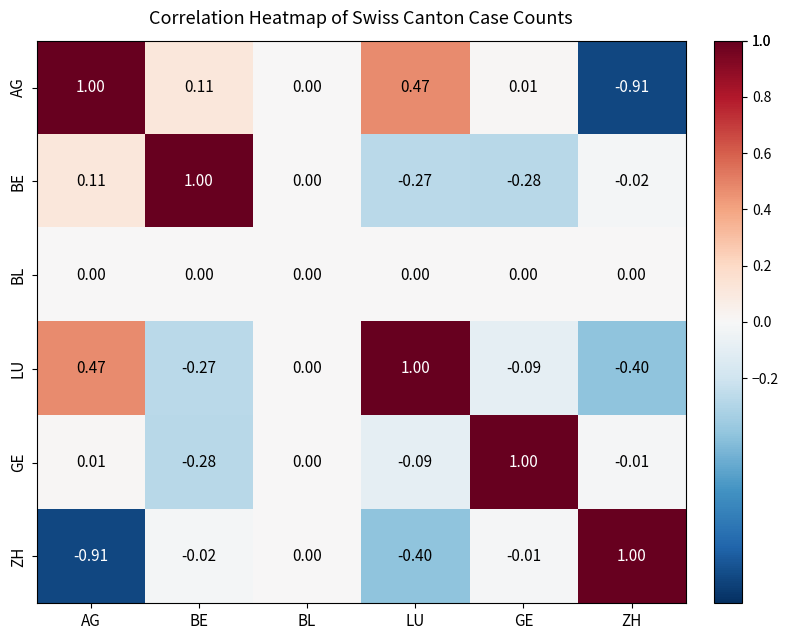

Which series has the largest total across all categories?

LU